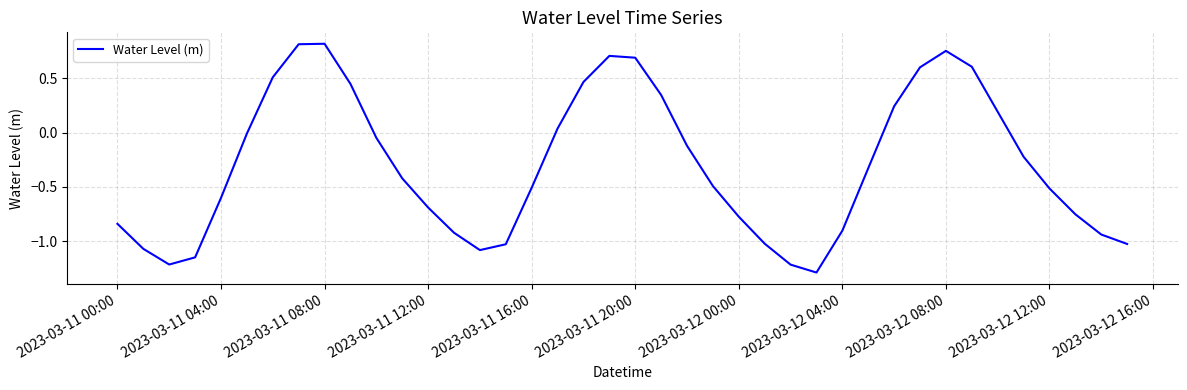

What is the minimum value shown in the chart?

-1.3